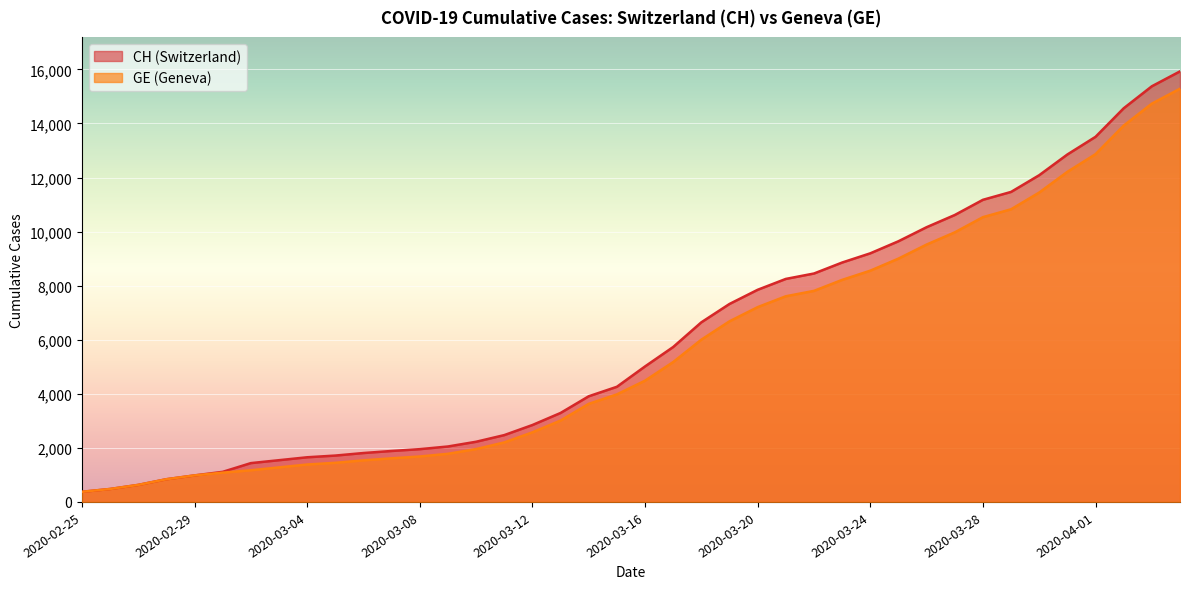

Where is GE nearest to the value 7829?

2020-03-22